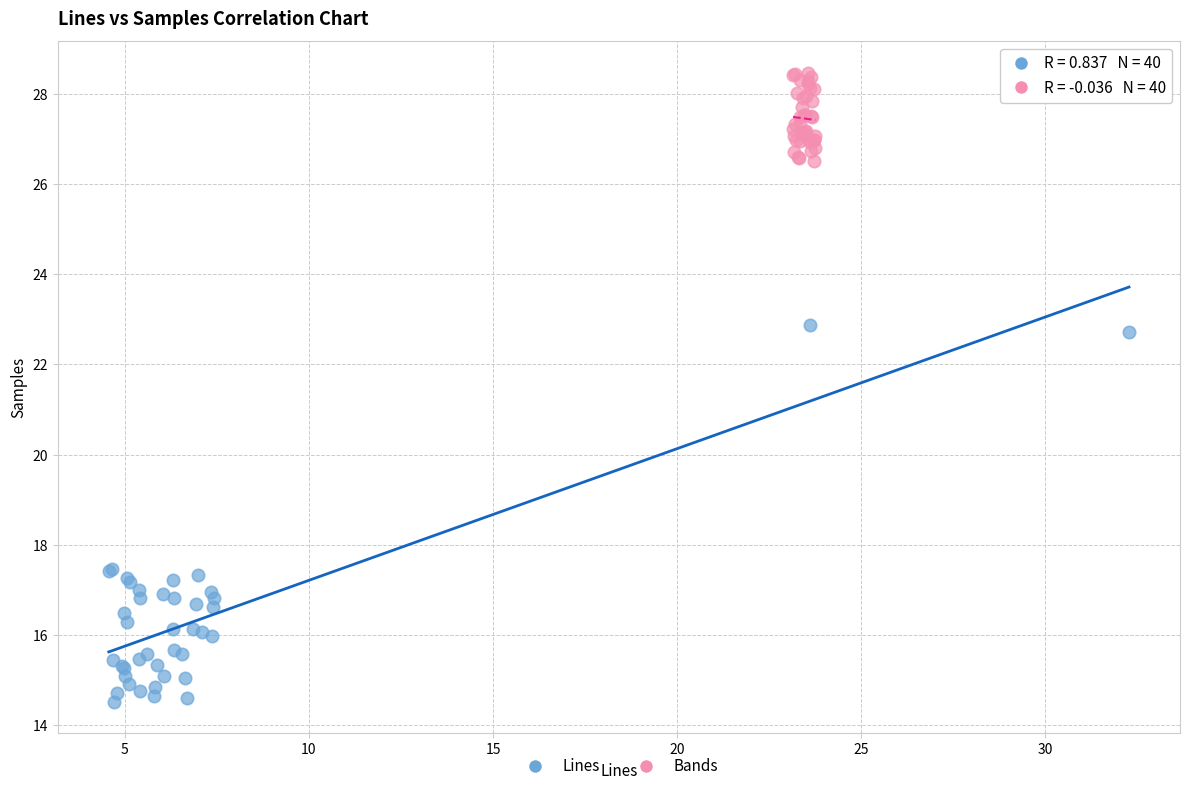

Which series has the largest Y range (max minus min)?

Lines